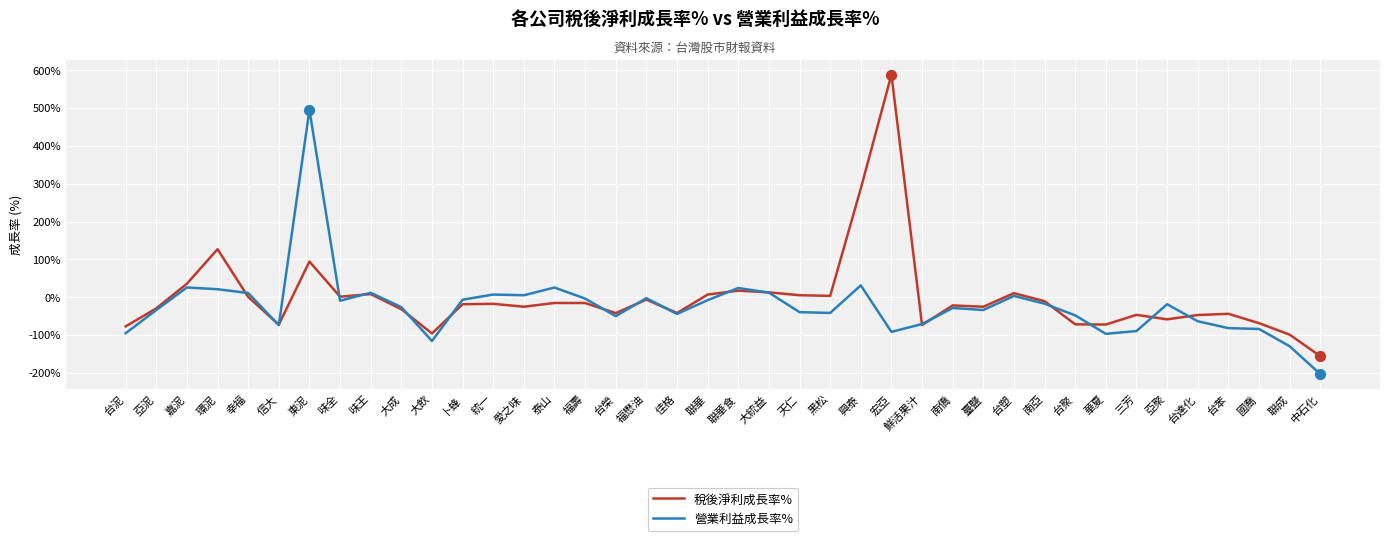

Which series has the largest total across all categories?

稅後淨利成長率%